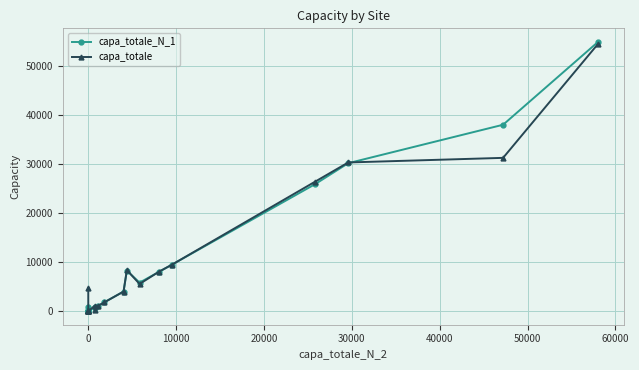

The capa_totale series shows 39037 at 21. True or false?

False